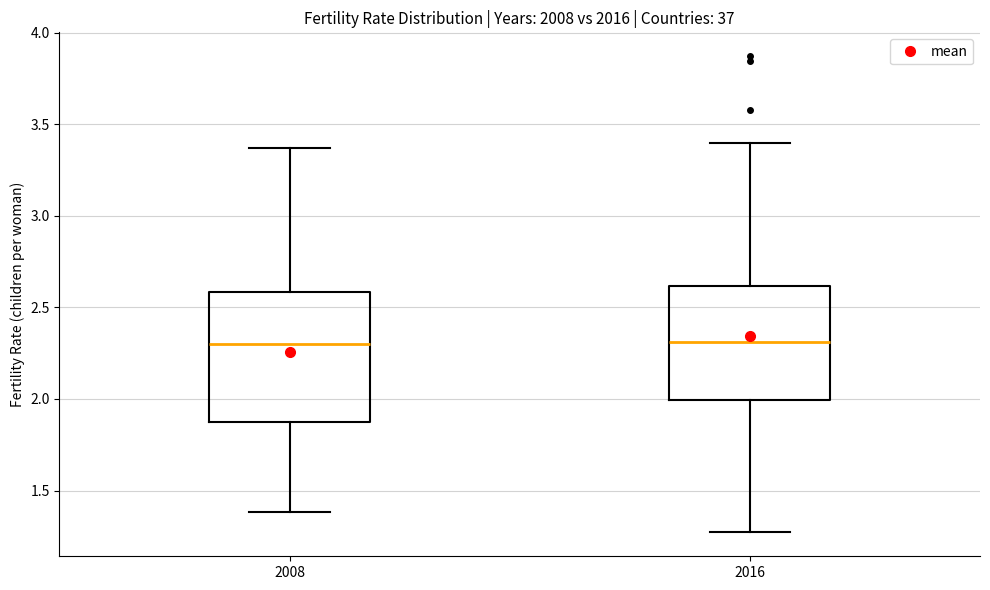

Where is the upper edge of the box at x = 2016 on the y-axis? The values are not printed on the chart, so give them approximately, as read against the axis.

2.60